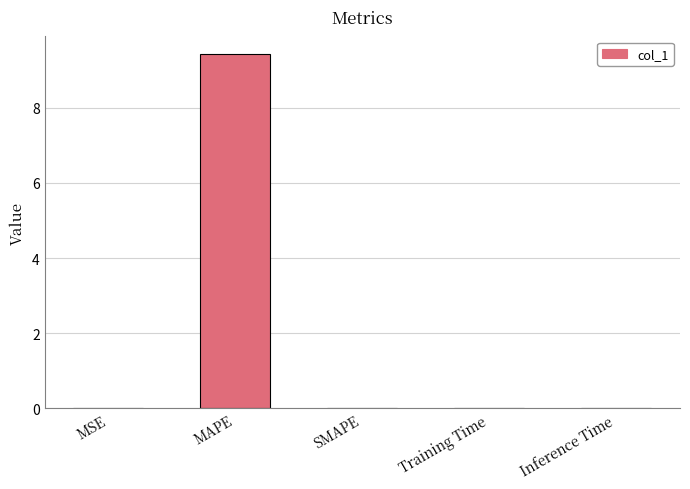

Which has a higher value, MAPE or MSE?

MAPE